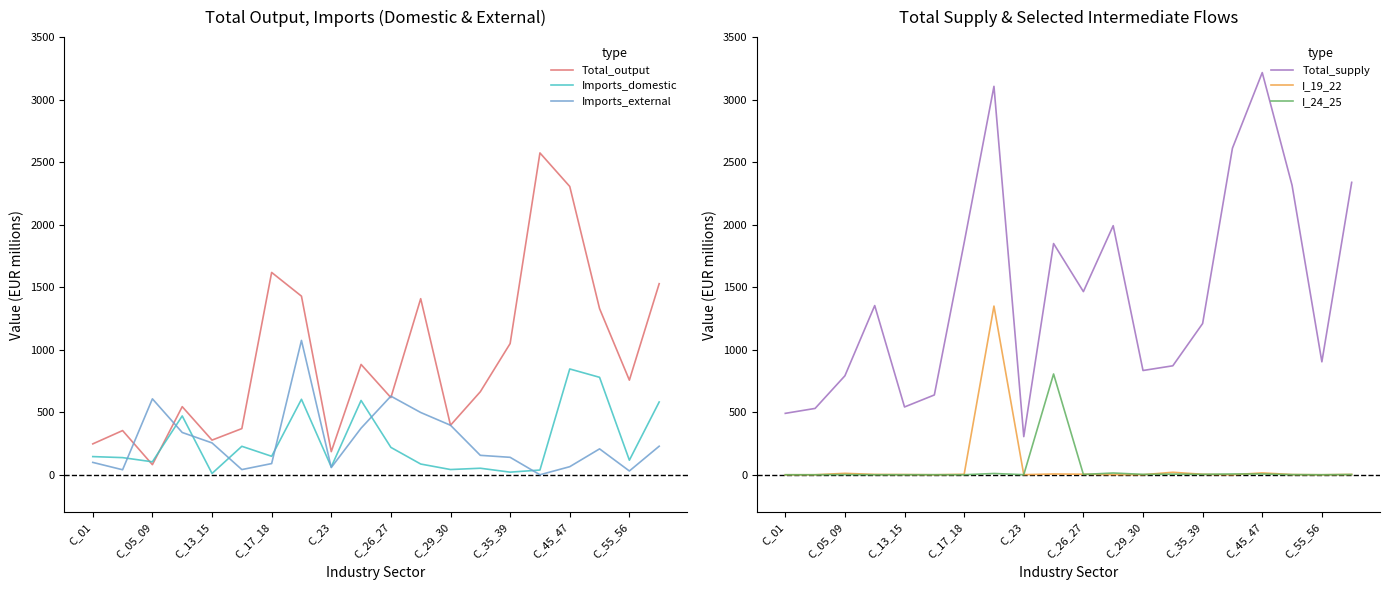

What is the difference between the second highest and minimum values in the Imports_external series?

628.6